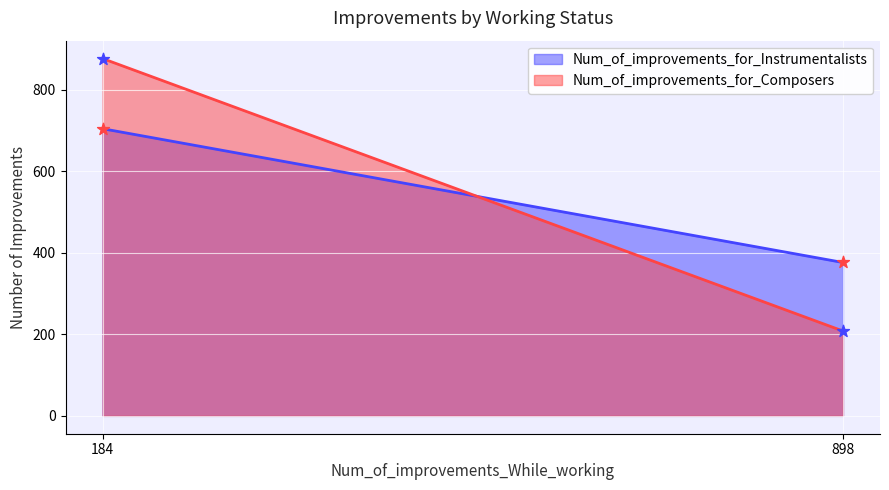

Which series reaches the maximum Y coordinate?

Num_of_improvements_for_Composers